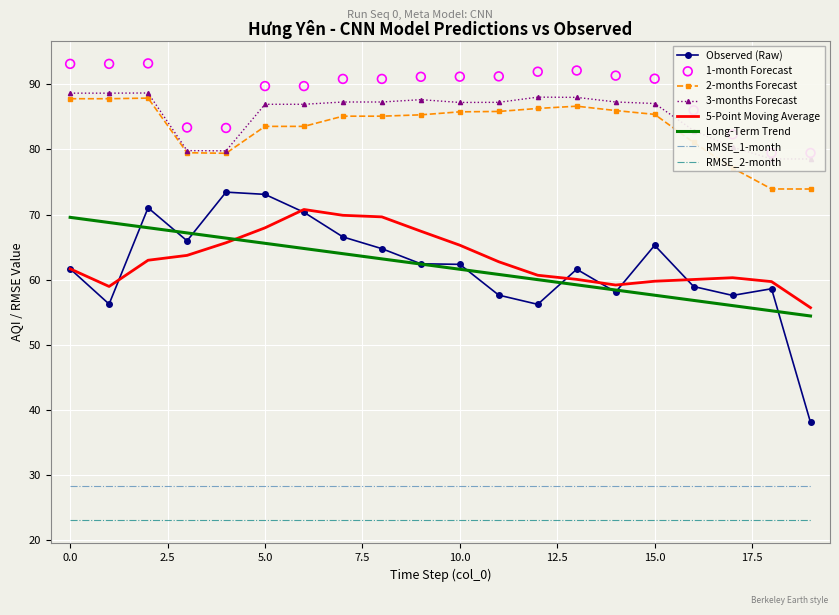

Which series has the widest spread of Y values?

Observed